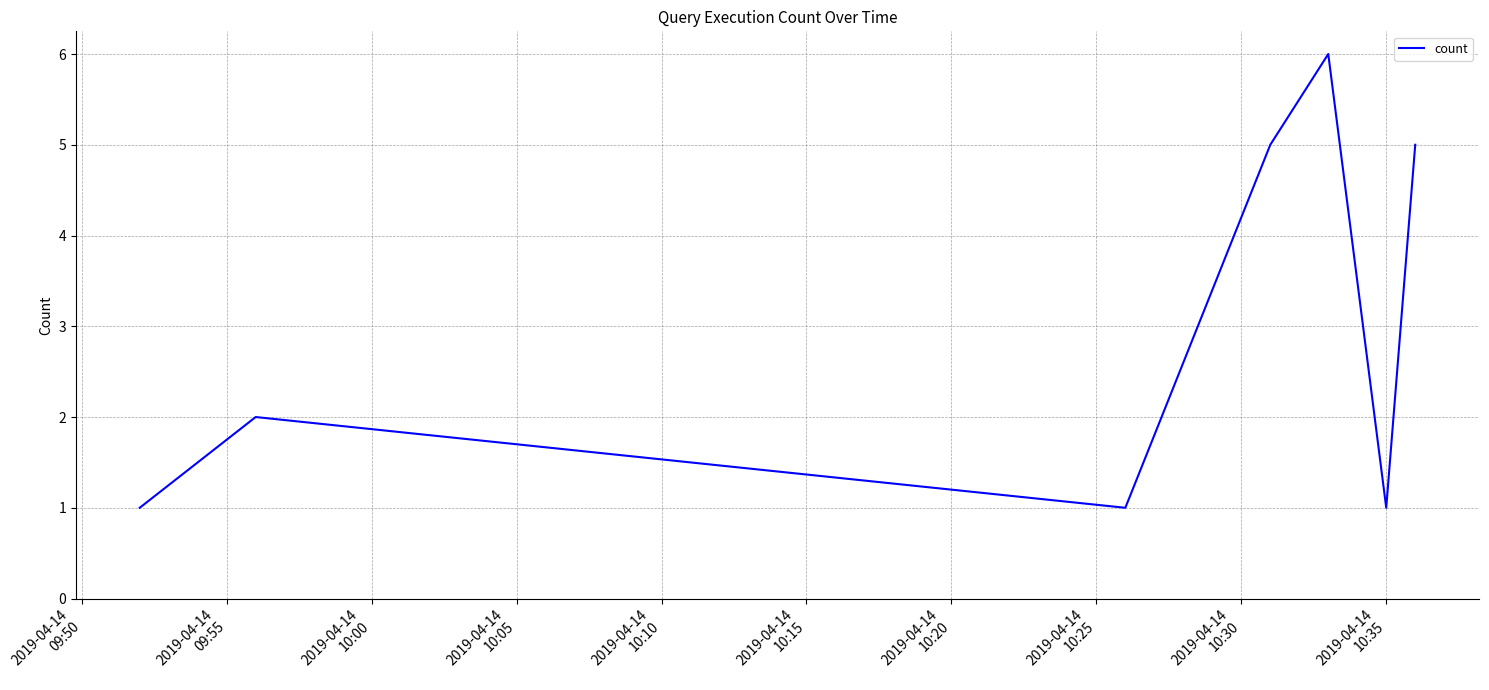

Reading left to right, what are all the values shown in this chart?

1	2	1	5	6	1	5